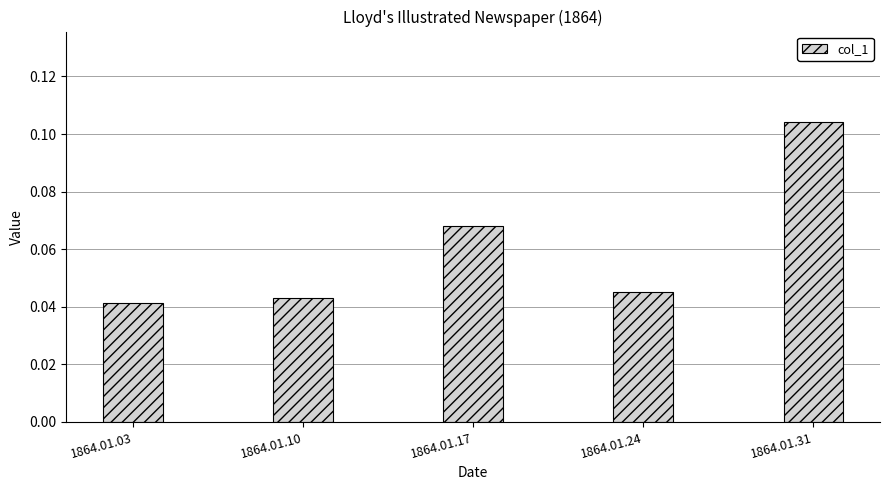

Is it true that the value at 1864.01.10 is 0.1?

False